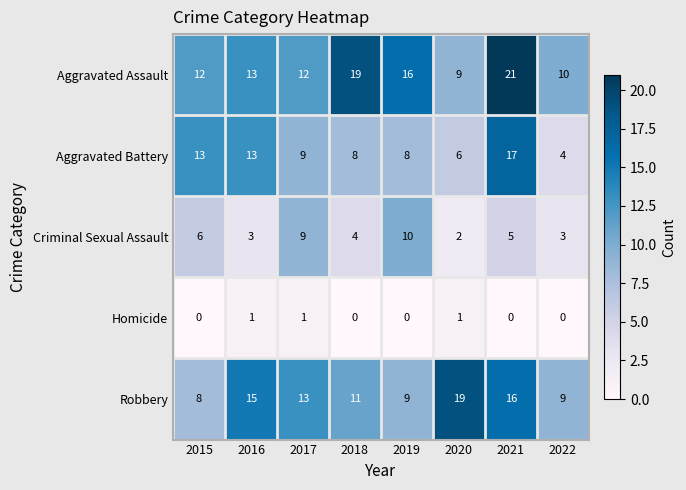

Which series changed the most between 2018 and 2022?

Aggravated Assault